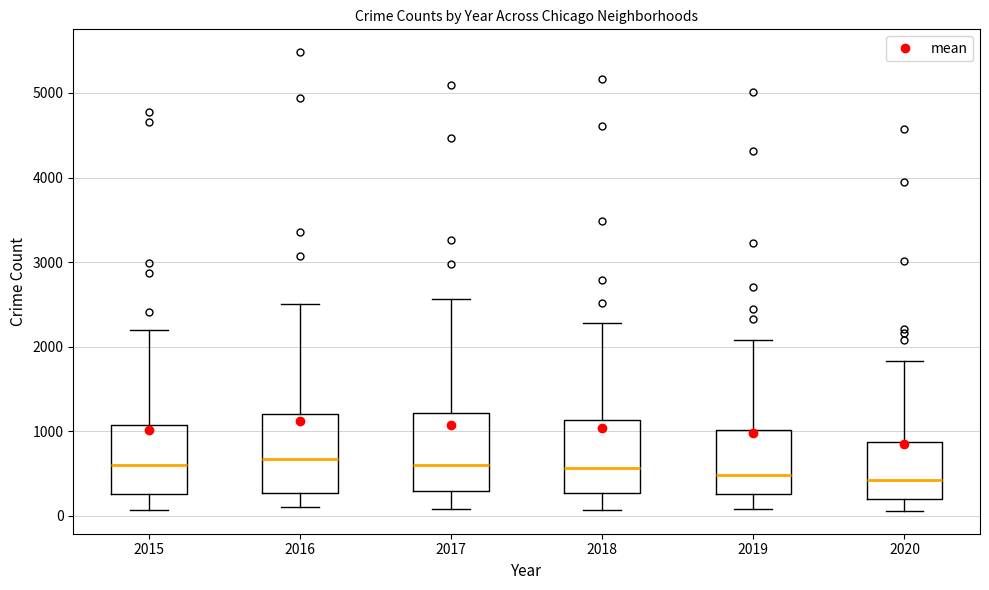

Where does the median line of the box at x = 2018 sit on the y-axis? The values are not printed on the chart, so give them approximately, as read against the axis.

600